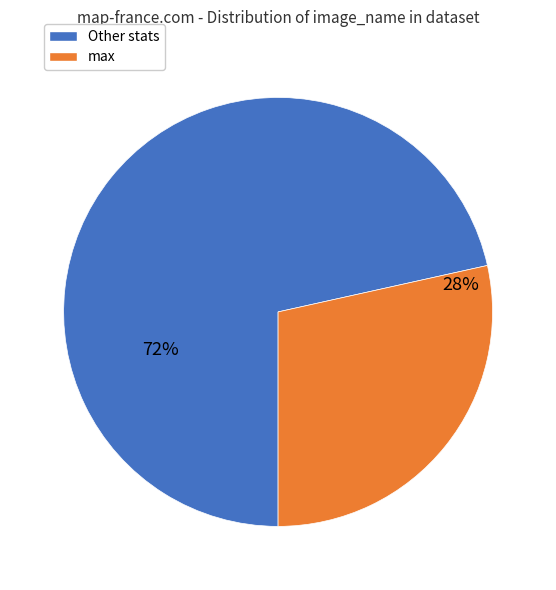

Is there any slice that represents more than half of the pie?

Yes